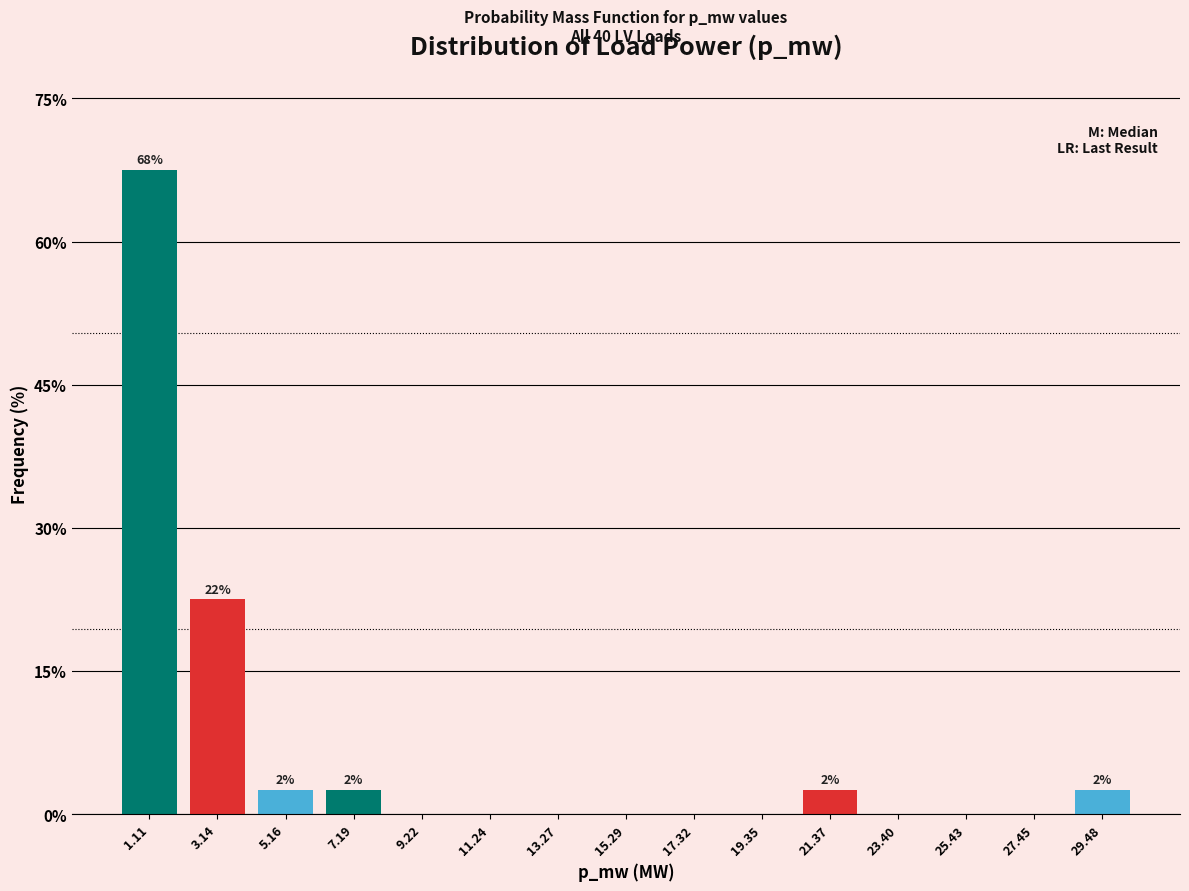

Reading right to left, extract all data points from this chart.

29.48=2.5	27.45=0.0	25.43=0.0	23.40=0.0	21.37=2.5	19.35=0.0	17.32=0.0	15.29=0.0	13.27=0.0	11.24=0.0	9.22=0.0	7.19=2.5	5.16=2.5	3.14=22.5	1.11=67.5